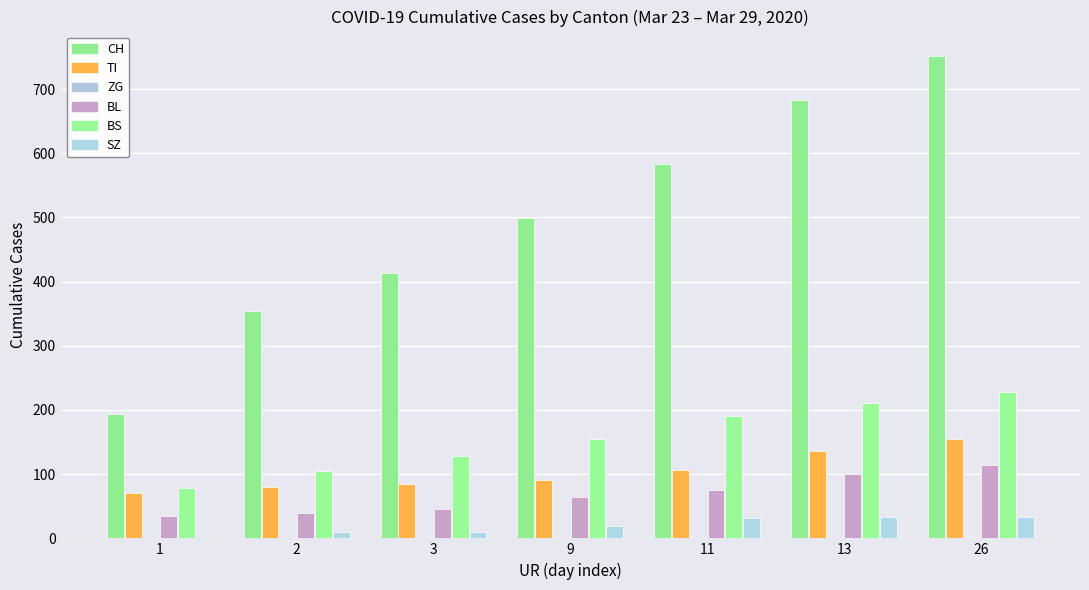

Between 11 and 26, which is larger?

26